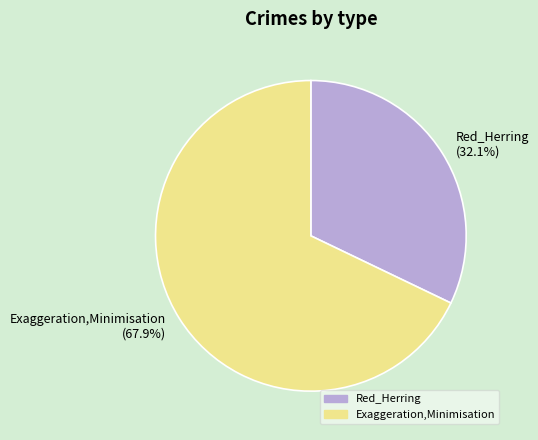

How many segments does this pie chart have?

2